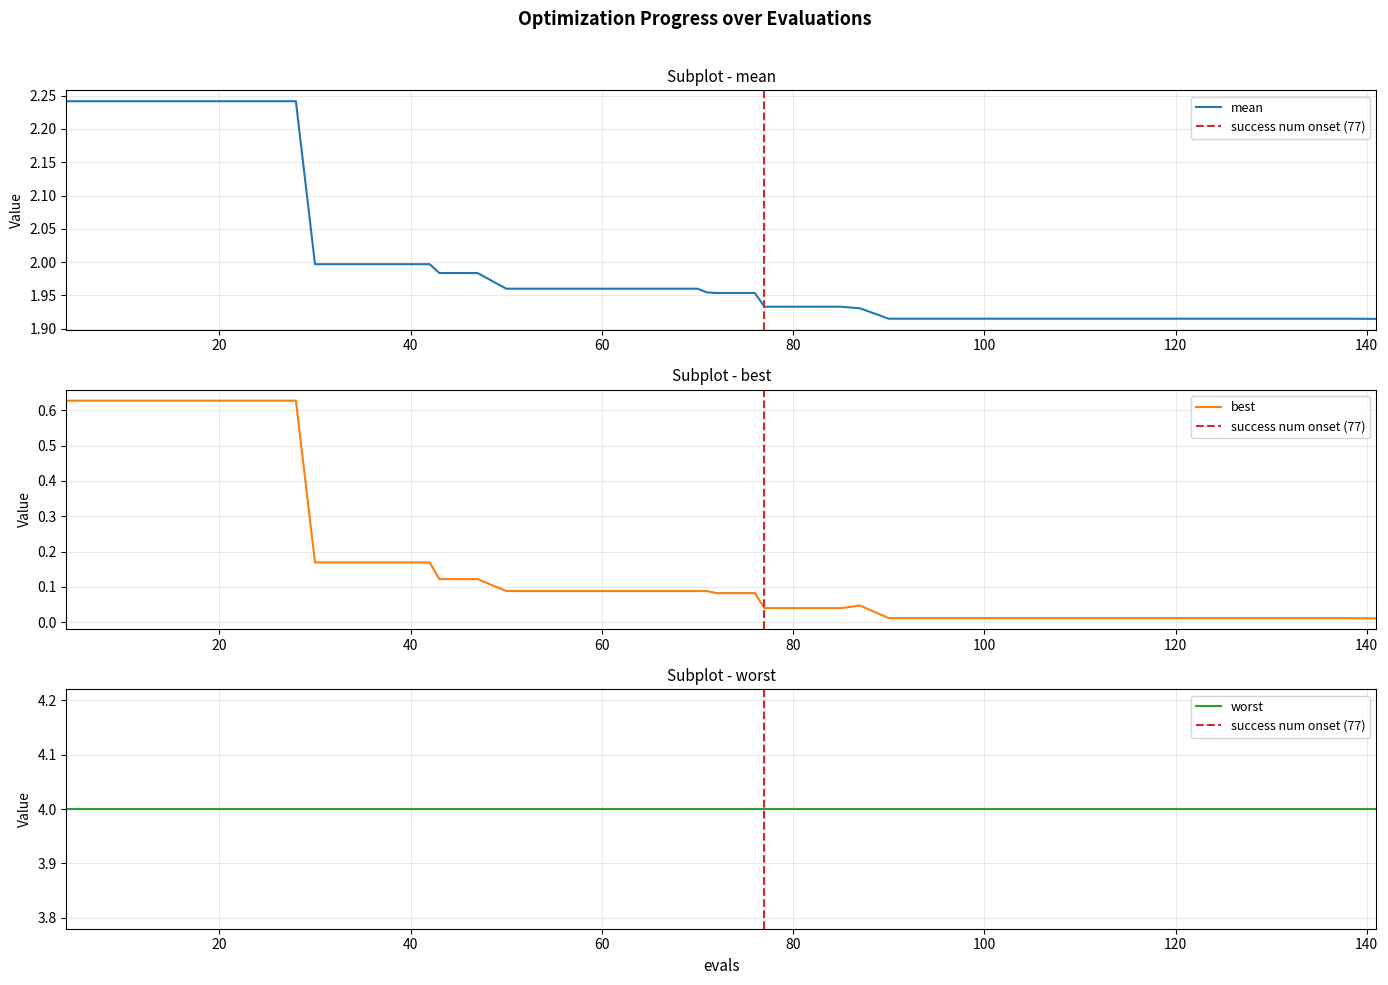

What is the value of the mean point at the 37th from the left?

1.9